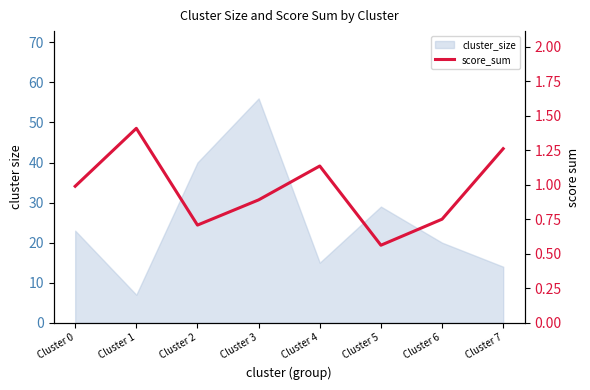

What is the value of the 8th point from the left?

1.3